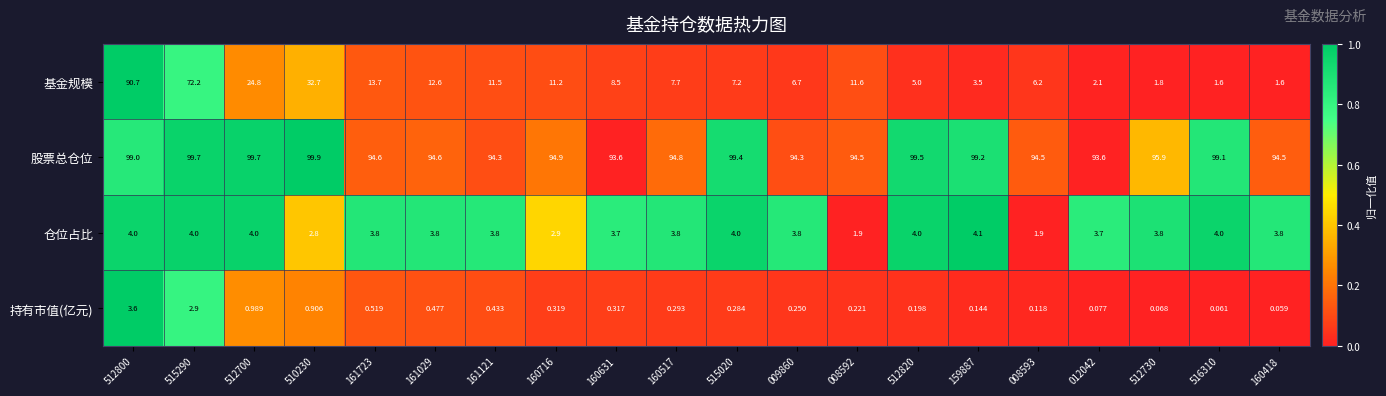

How many distinct data groups are displayed?

4